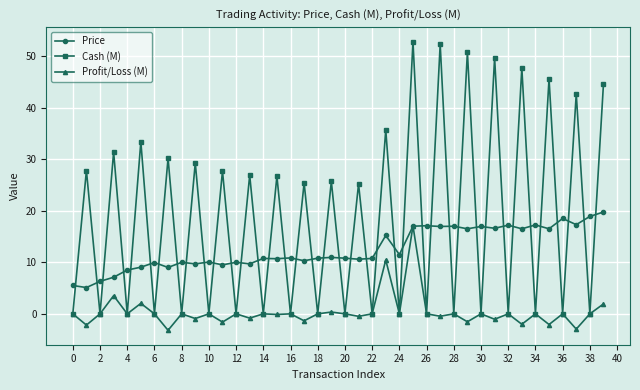

Which series has the largest range (max minus min)?

Cash (M)